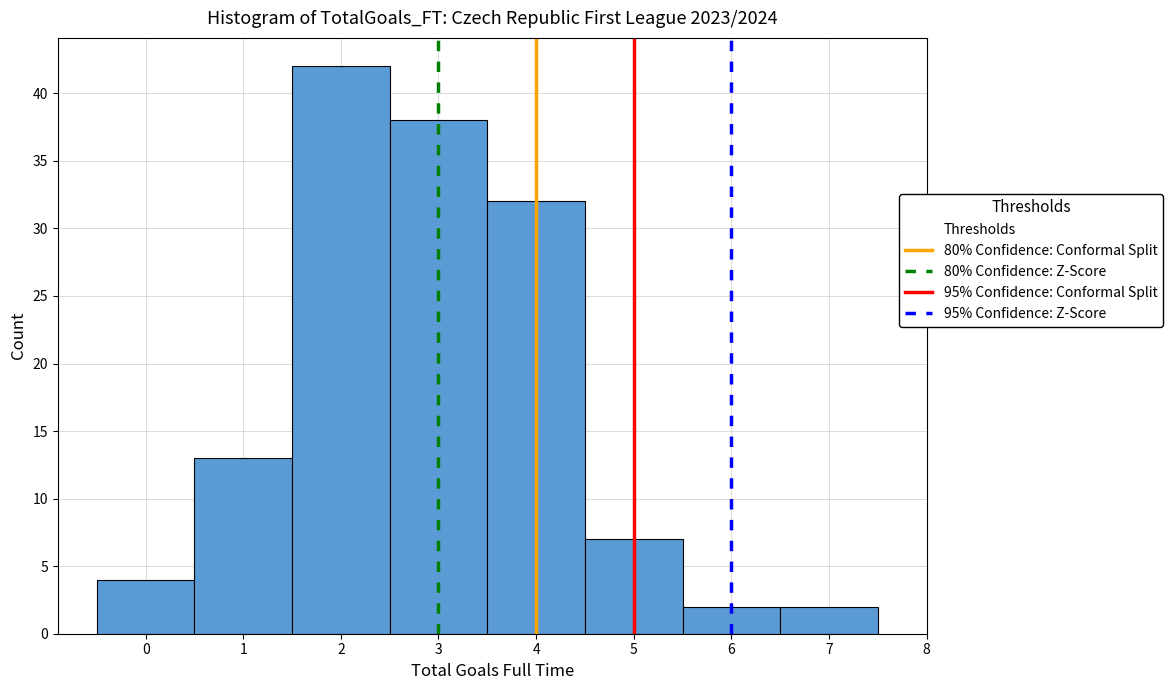

Reading left to right, transcribe this chart: for each bar, give the range it covers on the x-axis and its height. The values are not printed on the chart, so give them approximately, as read against the axis.

-0.5 to 0.5: 4
0.5 to 1.5: 13
1.5 to 2.5: 42
2.5 to 3.5: 38
3.5 to 4.5: 32
4.5 to 5.5: 7
5.5 to 6.5: 2
6.5 to 7.5: 2